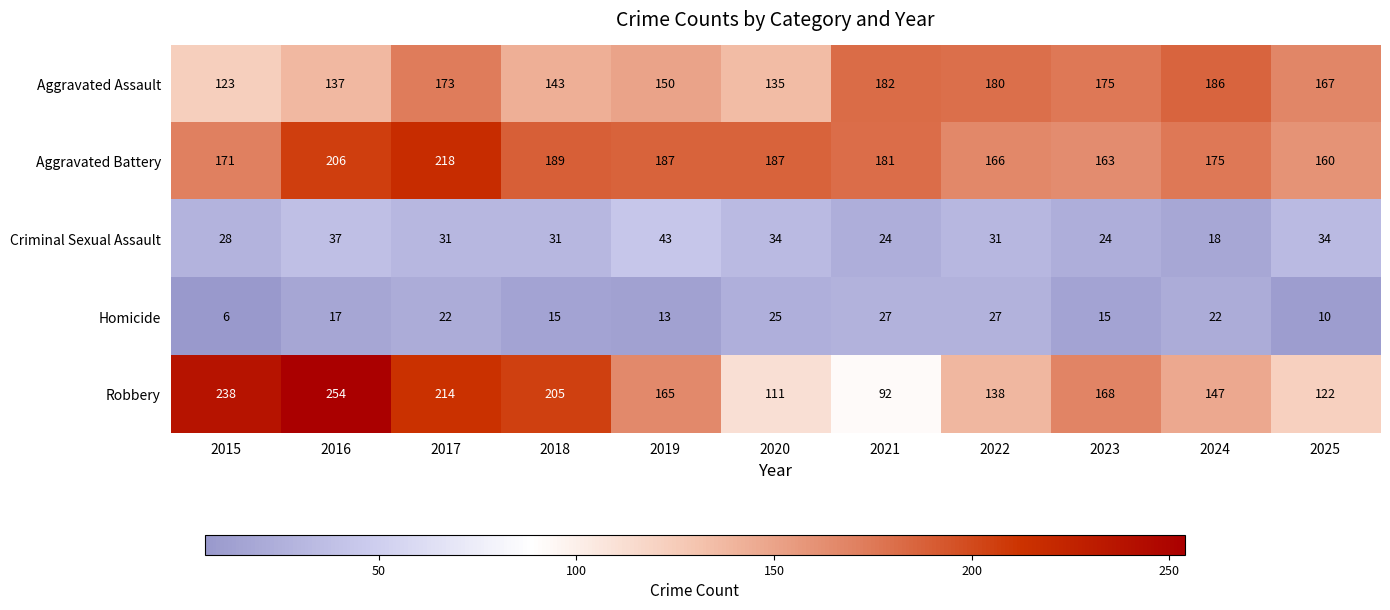

What is the greatest value displayed?

254